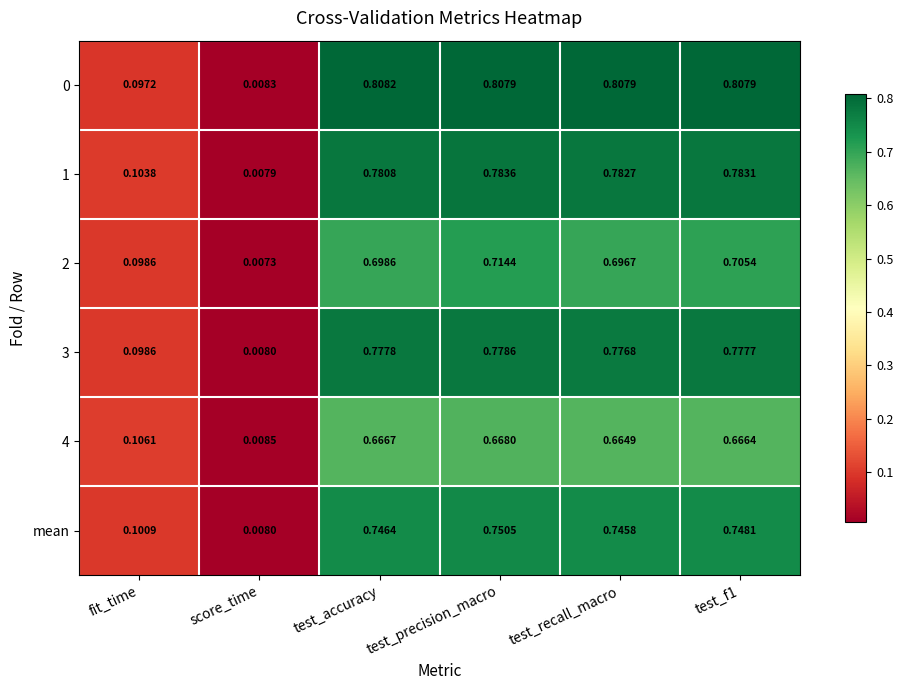

At which category does the chart reach its peak across all series?

test_accuracy